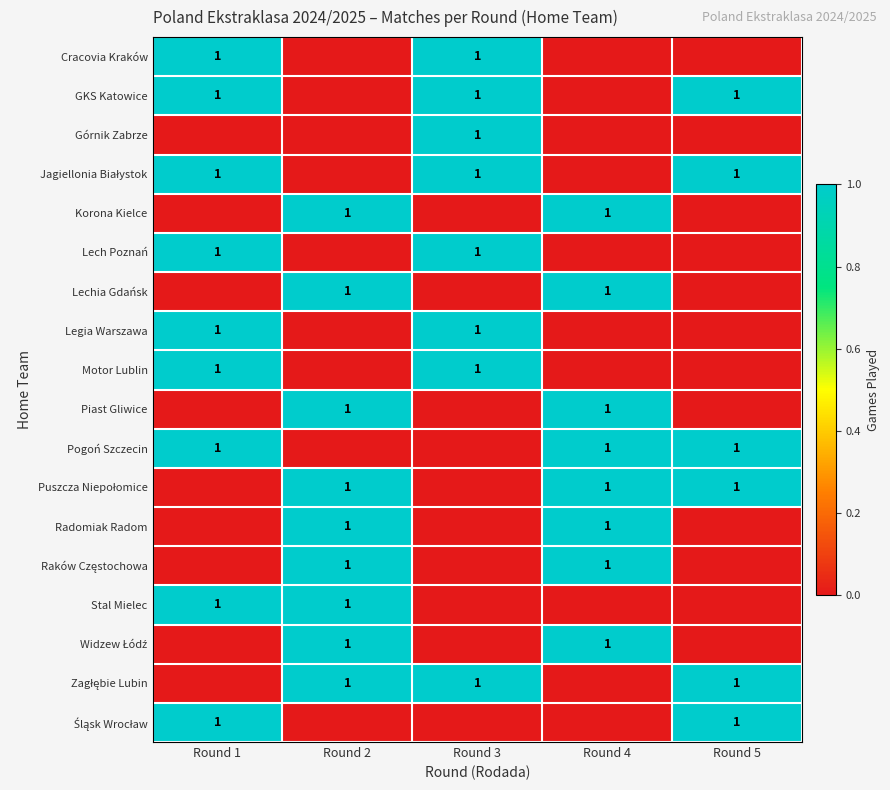

What is the difference between the highest and lowest values at Round 5?

1